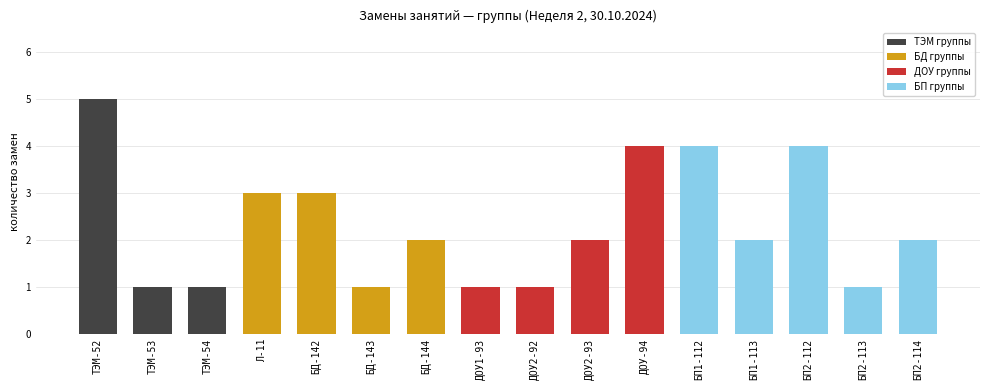

Reading left to right, transcribe all the data shown in this chart.

ТЭМ-52=5	ТЭМ-53=1	ТЭМ-54=1	Л-11=3	БД-142=3	БД-143=1	БД-144=2	ДОУ1-93=1	ДОУ2-92=1	ДОУ2-93=2	ДОУ-94=4	БП1-112=4	БП1-113=2	БП2-112=4	БП2-113=1	БП2-114=2